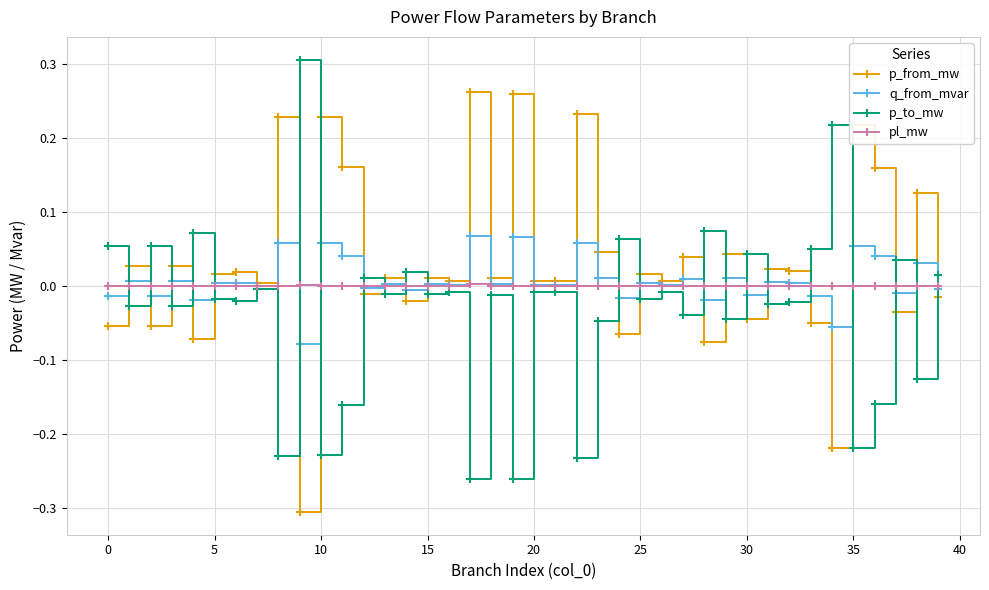

List the series in order of their peak value, highest first.

p_to_mw, p_from_mw, q_from_mvar, pl_mw